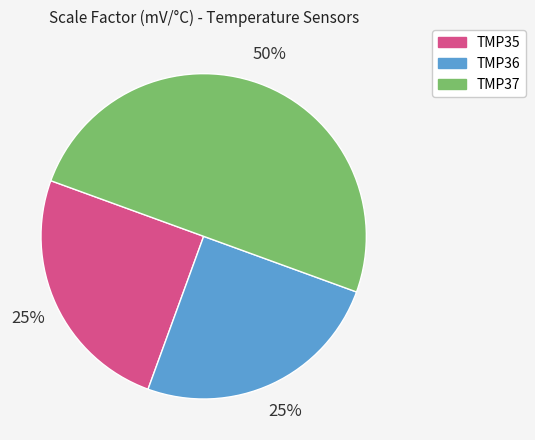

Between TMP36 and TMP37, which is larger?

TMP37